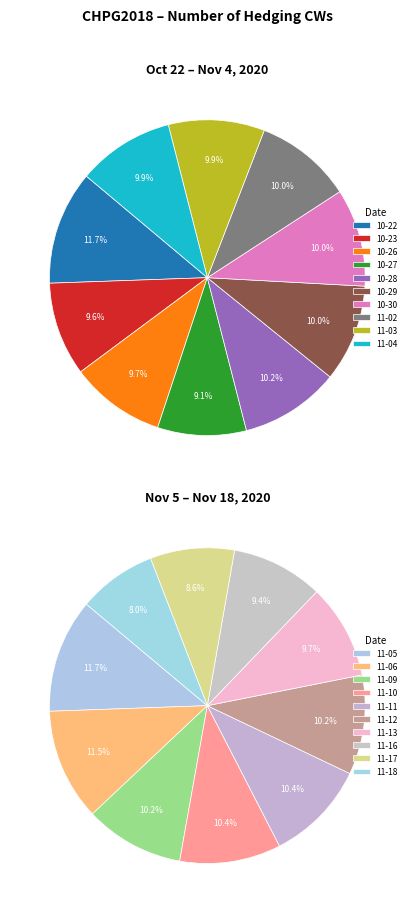

How many segments does this pie chart have?

20